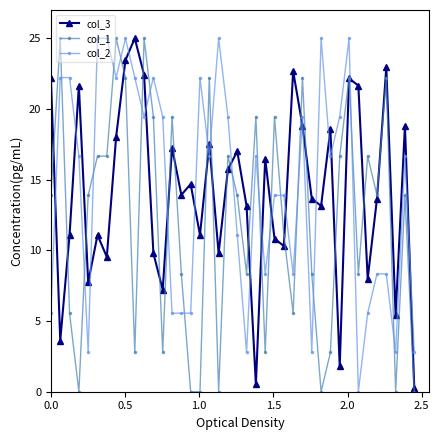

Reading right to left, list all the values displayed in this chart.

col_3: 0.3	18.8	5.4	22.9	13.7	8.0	21.6	22.2	1.8	18.6	13.1	13.7	18.8	22.7	10.3	10.8	16.5	0.5	13.1	17.0	15.7	9.8	17.5	11.1	14.7	13.9	17.3	7.2	9.8	22.4	25.0	23.5	18.0	9.5	11.1	7.7	21.6	11.1	3.6	22.2
col_1: 0.0	13.9	0.0	22.2	13.9	16.7	8.3	22.2	16.7	2.8	0.0	8.3	22.2	5.6	11.1	19.4	2.8	19.4	8.3	13.9	16.7	0.0	22.2	0.0	0.0	8.3	19.4	2.8	19.4	25.0	2.8	22.2	25.0	16.7	16.7	13.9	0.0	5.6	25.0	13.9
col_2: 2.8	16.7	2.8	8.3	8.3	5.6	0.0	25.0	19.4	16.7	25.0	2.8	19.4	8.3	13.9	13.9	8.3	16.7	2.8	11.1	19.4	25.0	16.7	22.2	5.6	5.6	5.6	19.4	22.2	19.4	22.2	25.0	22.2	25.0	25.0	2.8	16.7	22.2	22.2	5.6